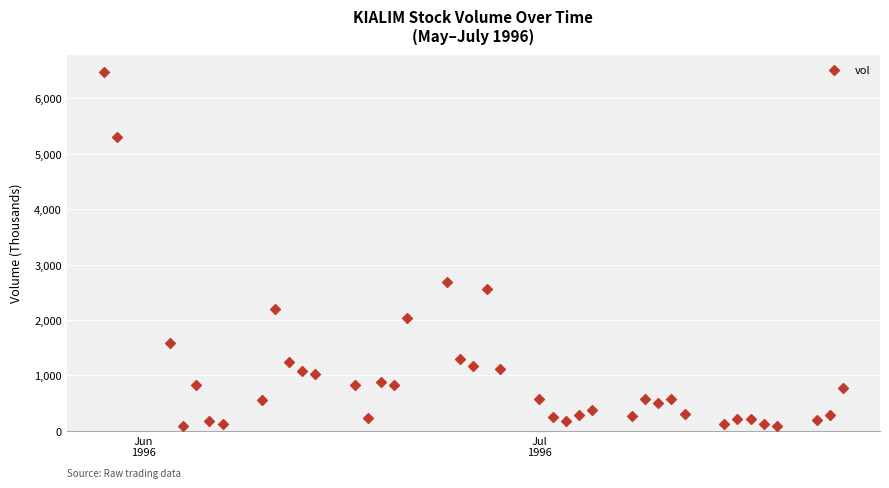

What is the range of Y values (max minus min)?

6387